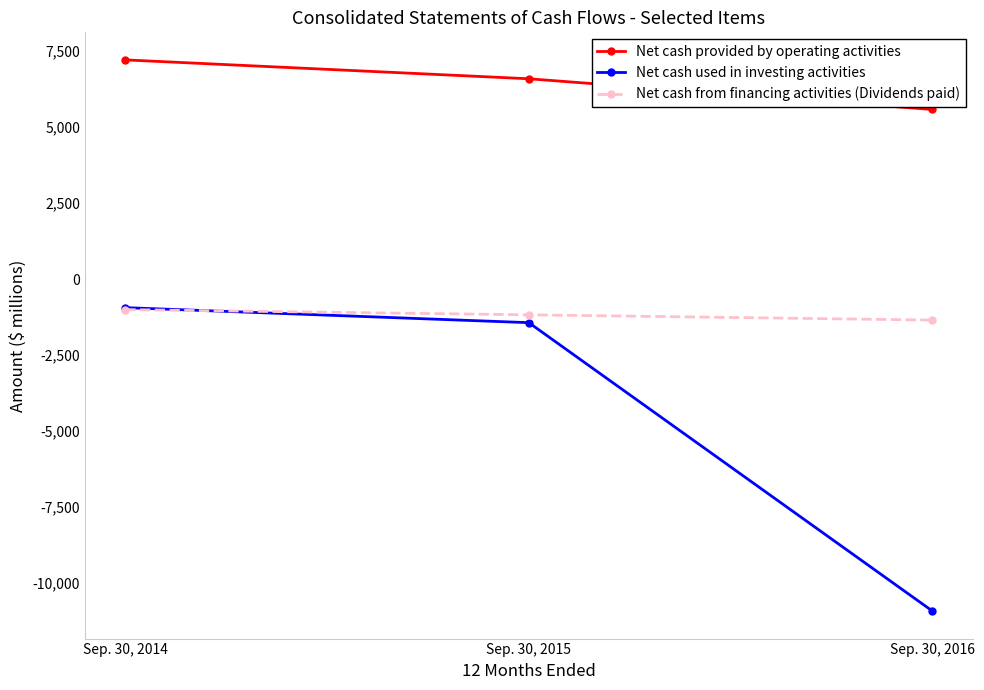

What is the difference between the second highest and minimum values in the Net cash used in investing activities series?

9481